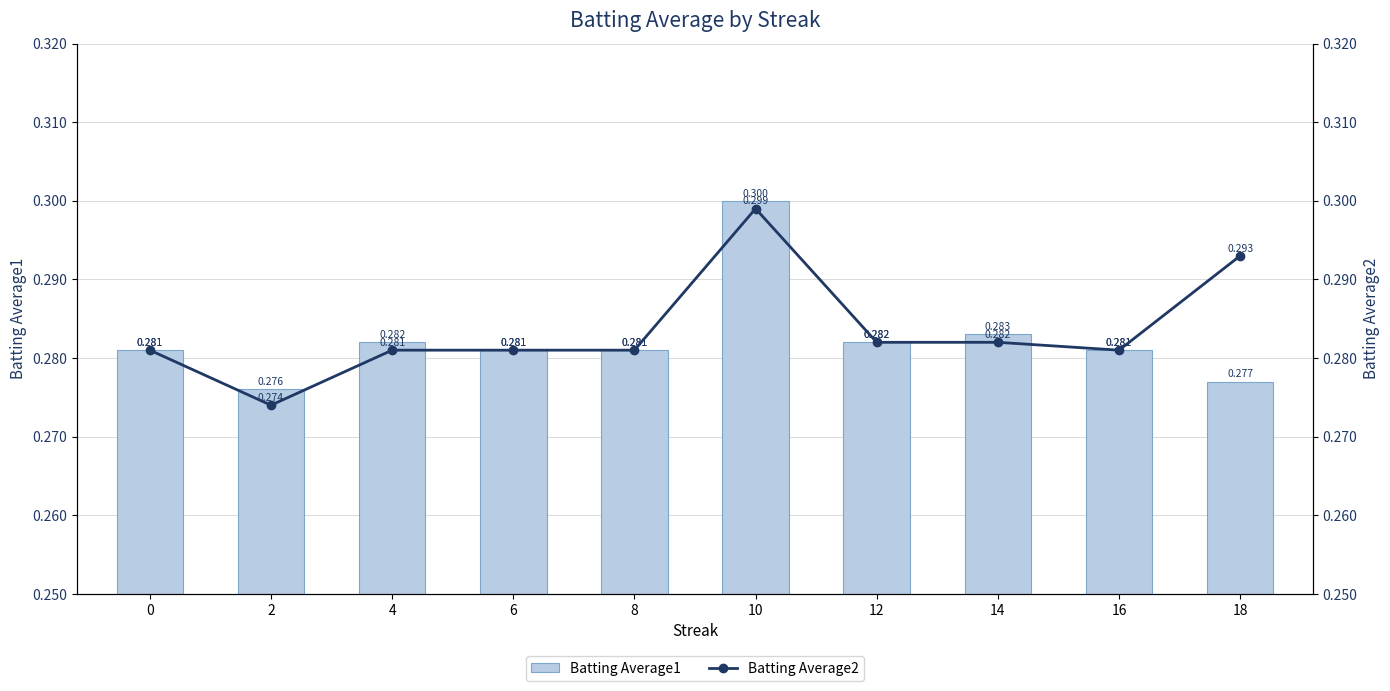

True or false: Batting Average1 has a value of 0.5 at 14.

False